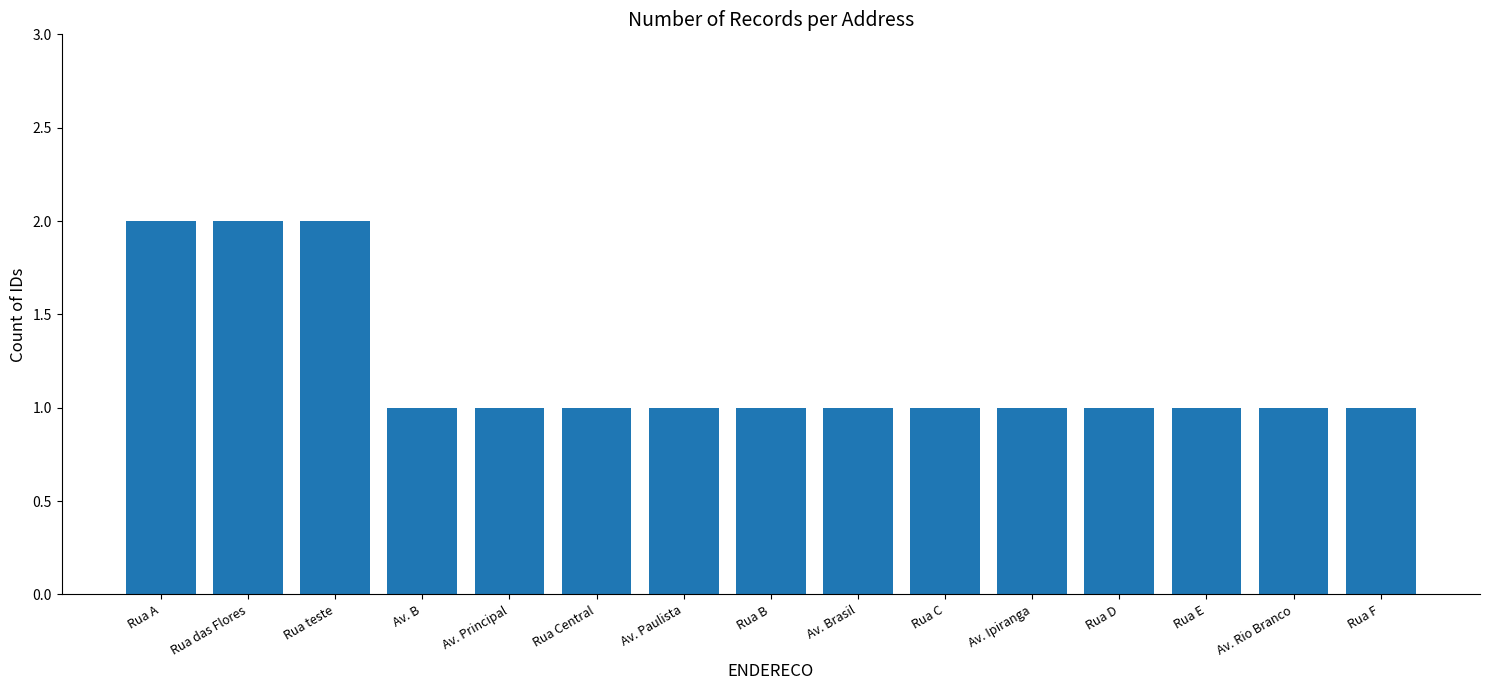

How many data points does each series have?

15